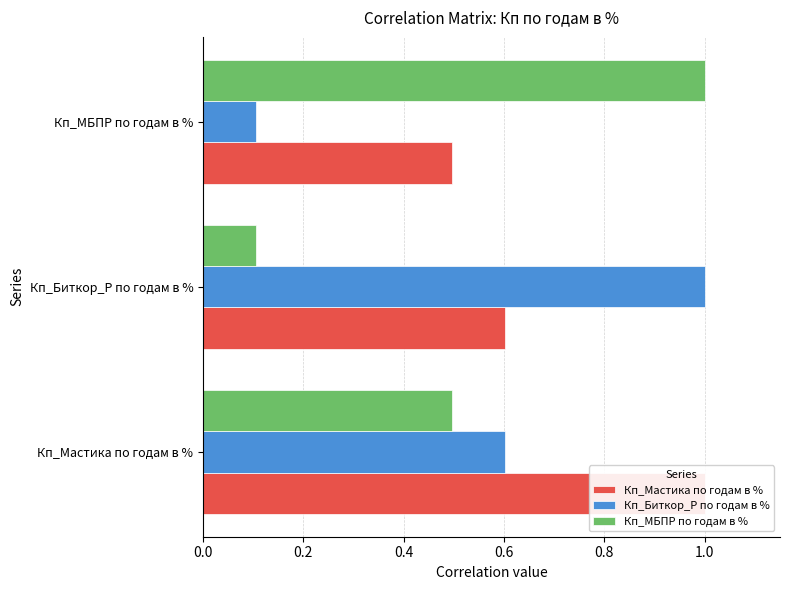

What is the value of the Кп_Биткор_Р по годам в % bar at the 1st from the left?

0.6